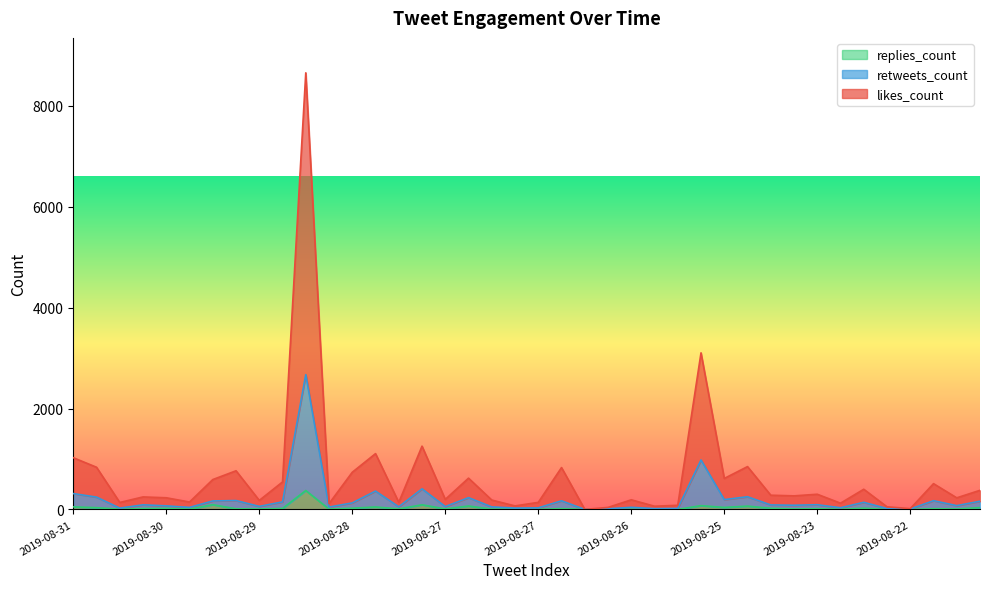

Does the chart display data point markers on the line(s)?

No